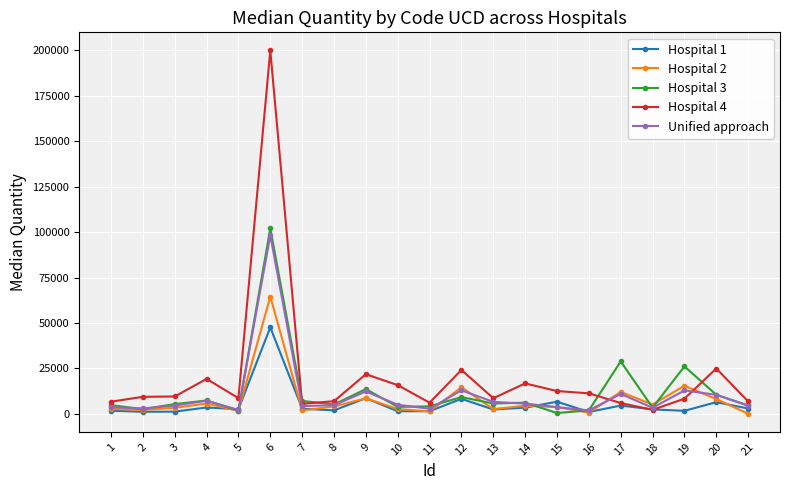

Which series has the widest spread of values?

Hospital 4